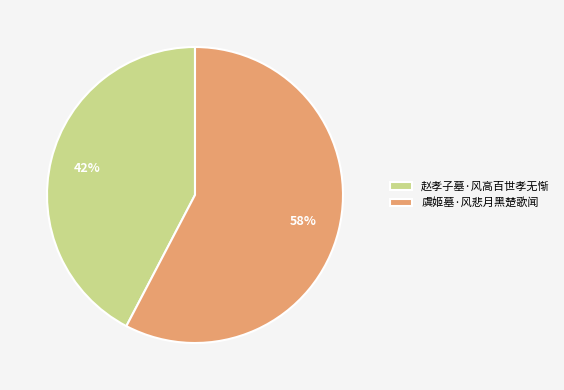

Which slice is the largest?

虞姬墓·风悲月黑楚歌闻